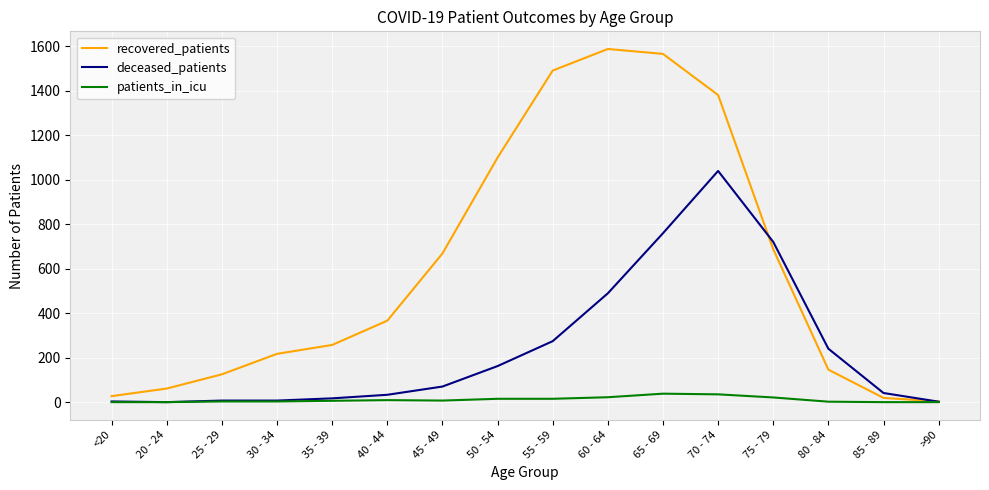

How many lines are shown in the chart?

3